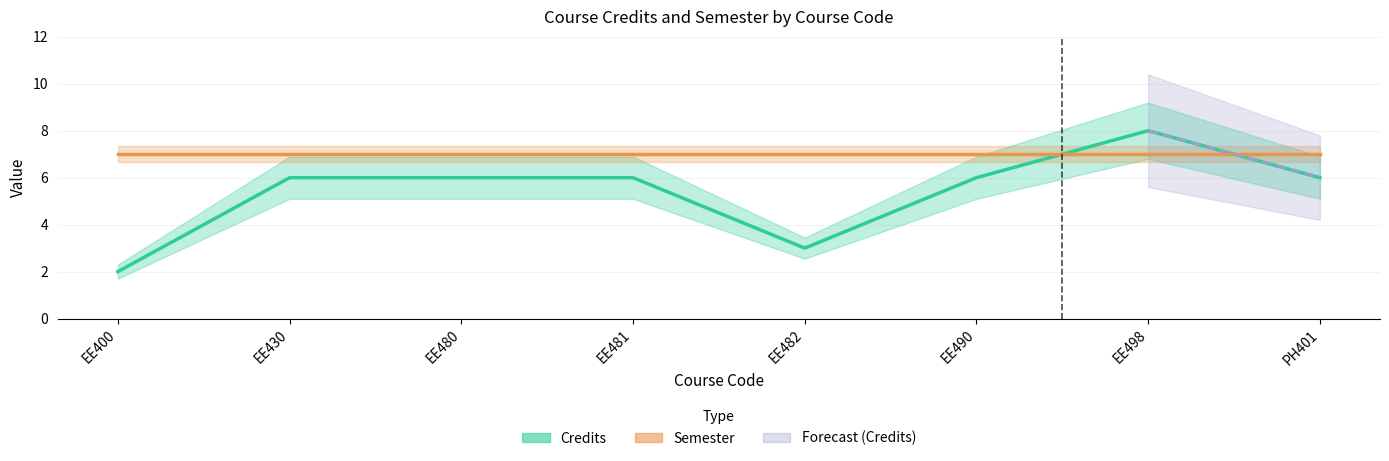

At which label is the value closest to 5?

EE430